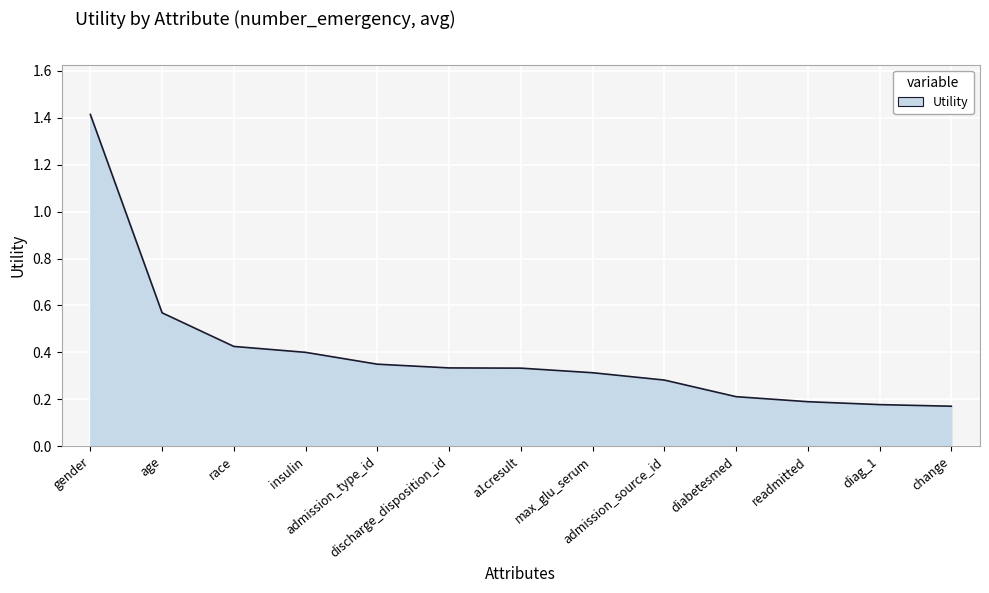

True or false: there are more than 1 points higher than both neighbors.

False